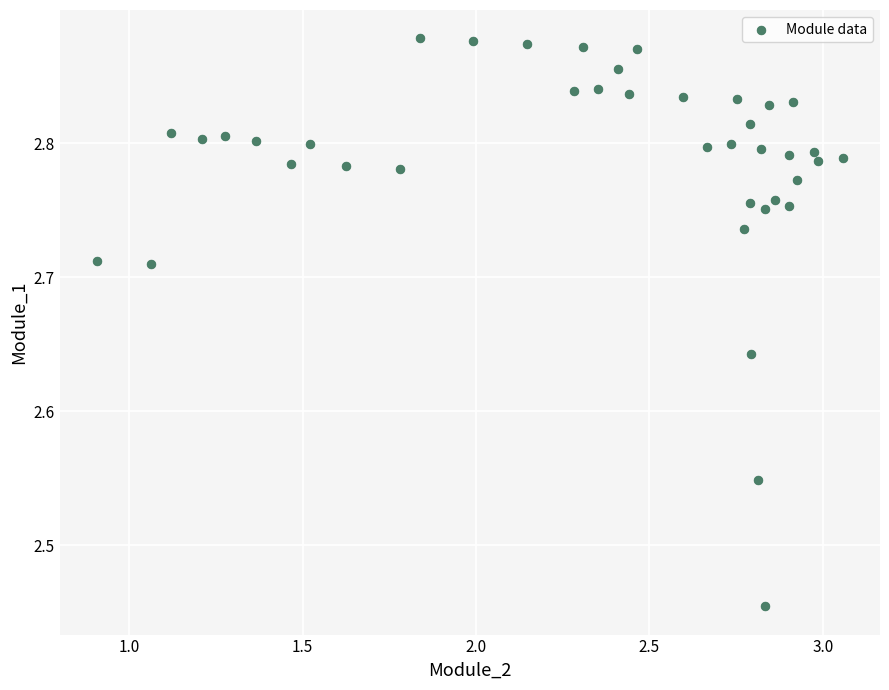

What is the range of X values (max minus min)?

2.2